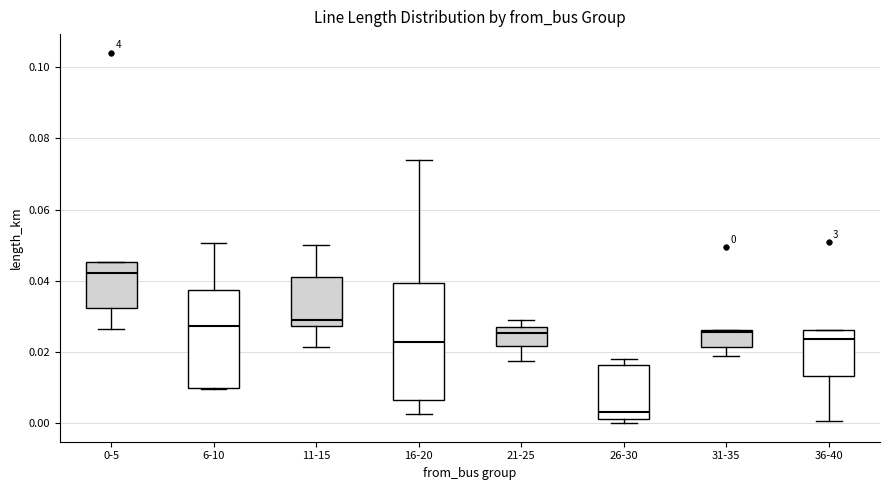

Which box is the tallest, from its lower edge to its upper edge?

16-20